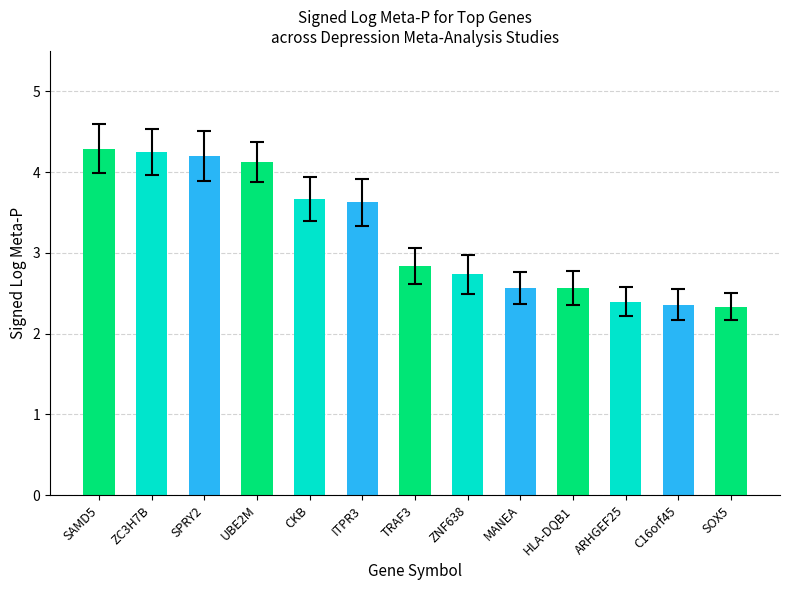

The chart shows a value of 1.5 at C16orf45. True or false?

False